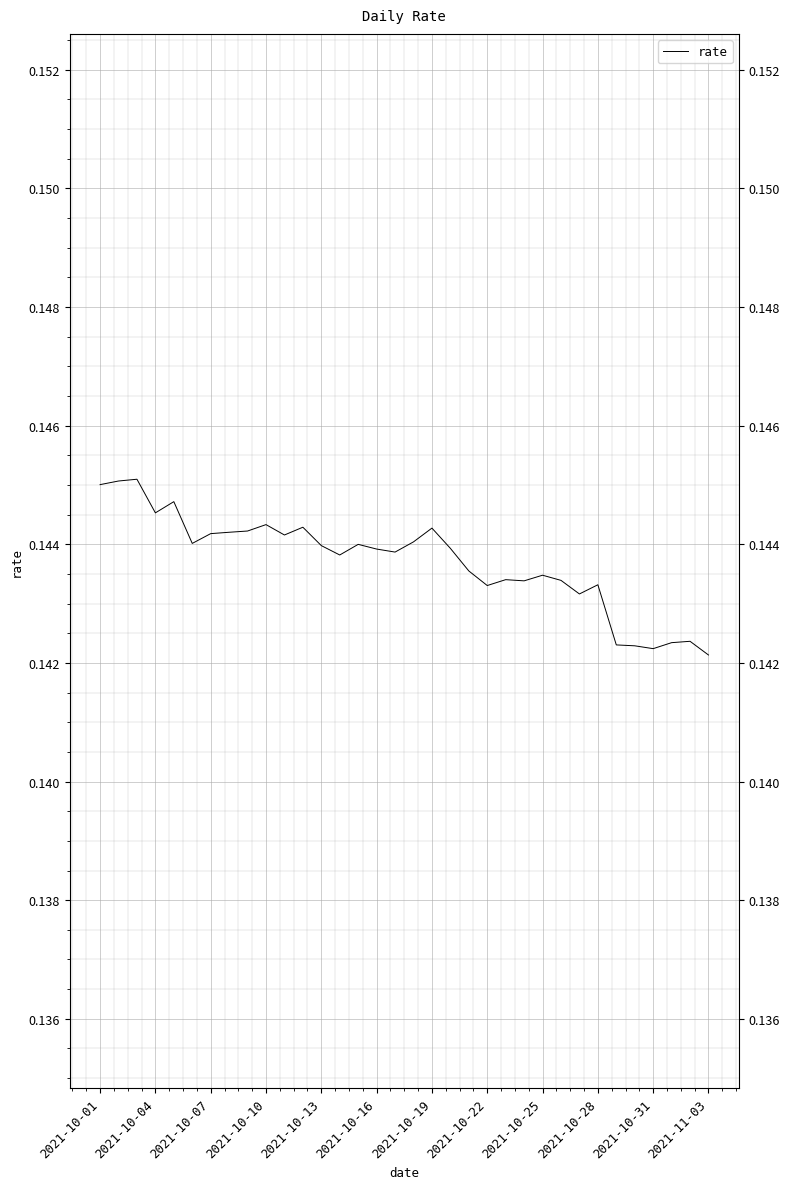

Is it true that the value at 2021-10-04 is 0.2?

False